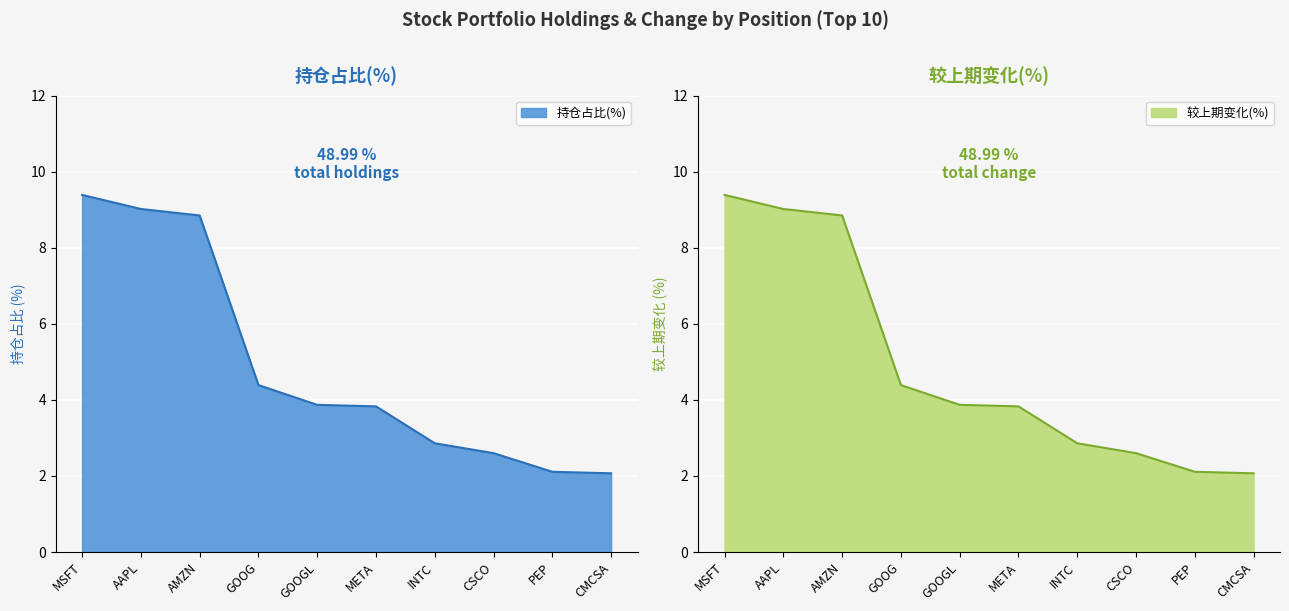

At which category is the sum across all series the highest?

MSFT